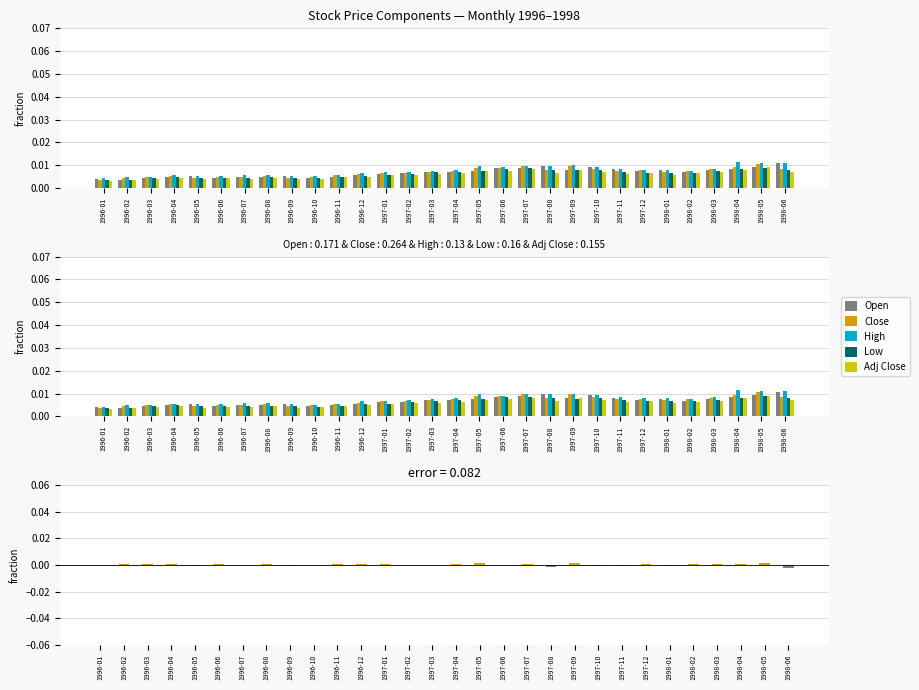

What is the sum of all High values?

0.2